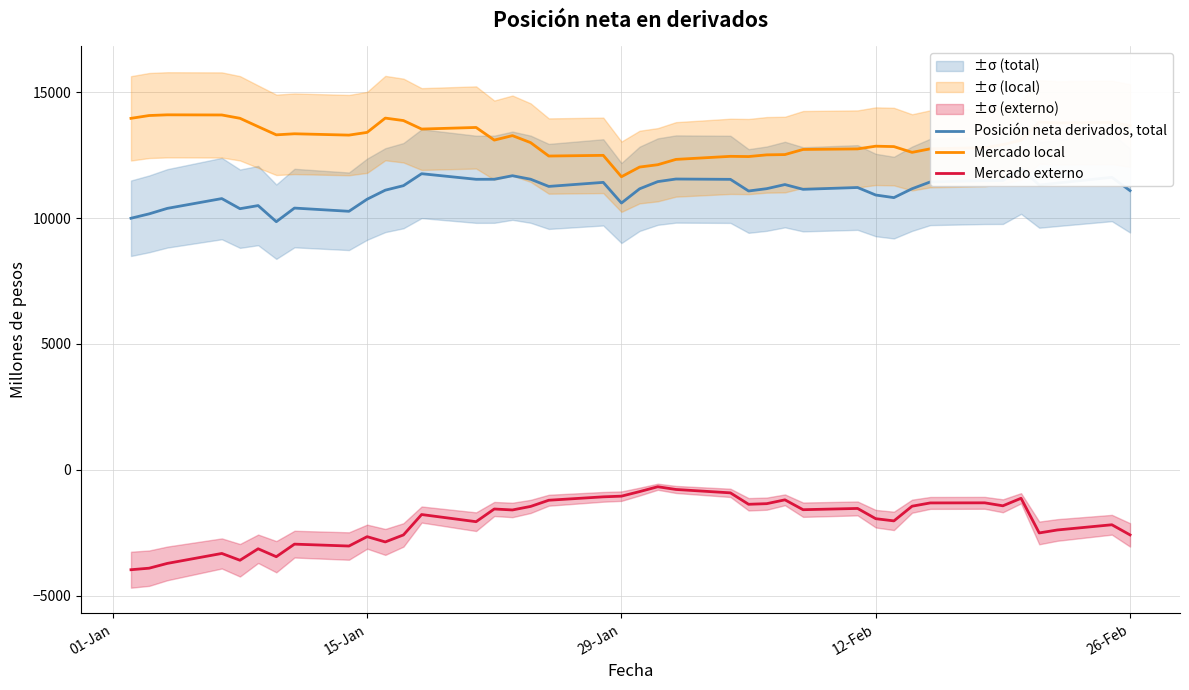

What is the highest value of the Mercado externo series?

-671